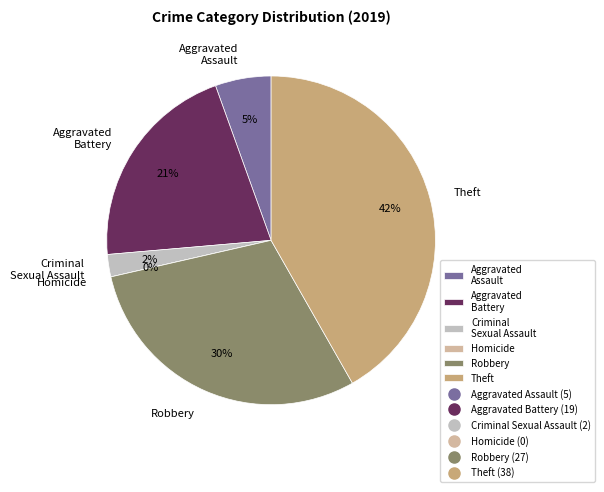

What percentage do Aggravated Assault and Criminal Sexual Assault together represent?

7.7%